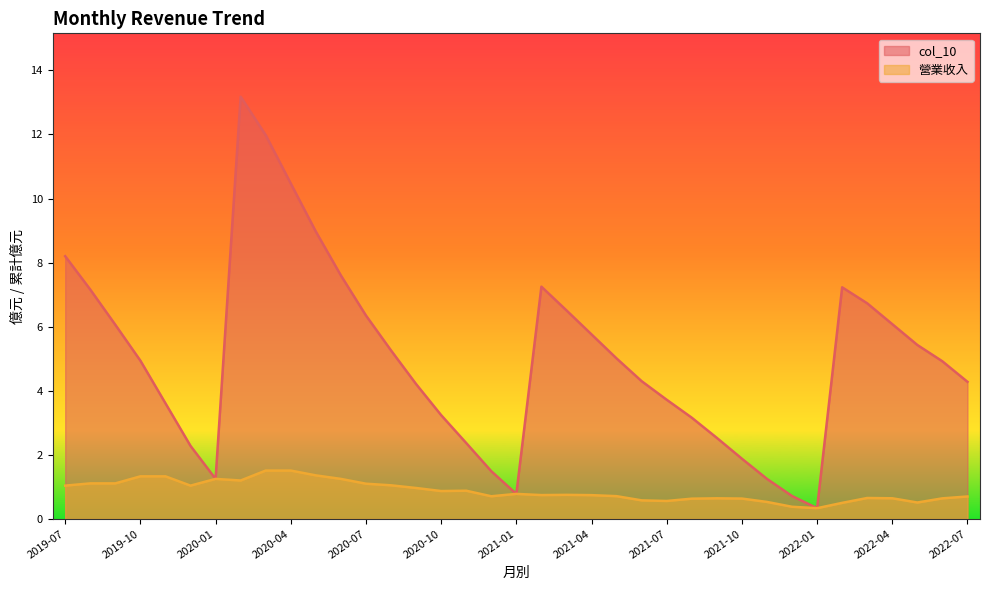

Rank the categories by 營業收入 value from lowest to highest.

2022-01, 2021-12, 2022-02, 2022-05, 2021-11, 2021-07, 2021-06, 2021-08, 2021-10, 2022-06, 2021-09, 2022-04, 2022-03, 2022-07, 2020-12, 2021-05, 2021-04, 2021-02, 2021-03, 2021-01, 2020-10, 2020-11, 2020-09, 2019-07, 2019-12, 2020-08, 2020-07, 2019-08, 2019-09, 2020-02, 2020-01, 2020-06, 2019-10, 2019-11, 2020-05, 2020-03, 2020-04